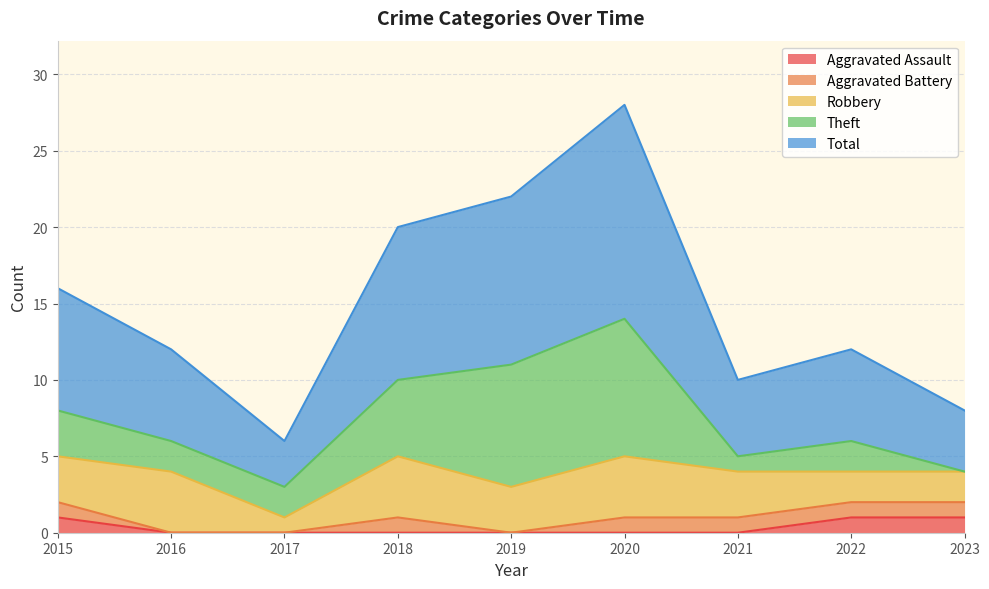

Reading left to right, extract all data points from this chart.

Aggravated Assault: 2015=1	2016=0	2017=0	2018=0	2019=0	2020=0	2021=0	2022=1	2023=1
Aggravated Battery: 2015=1	2016=0	2017=0	2018=1	2019=0	2020=1	2021=1	2022=1	2023=1
Robbery: 2015=3	2016=4	2017=1	2018=4	2019=3	2020=4	2021=3	2022=2	2023=2
Theft: 2015=3	2016=2	2017=2	2018=5	2019=8	2020=9	2021=1	2022=2	2023=0
Total: 2015=8	2016=6	2017=3	2018=10	2019=11	2020=14	2021=5	2022=6	2023=4